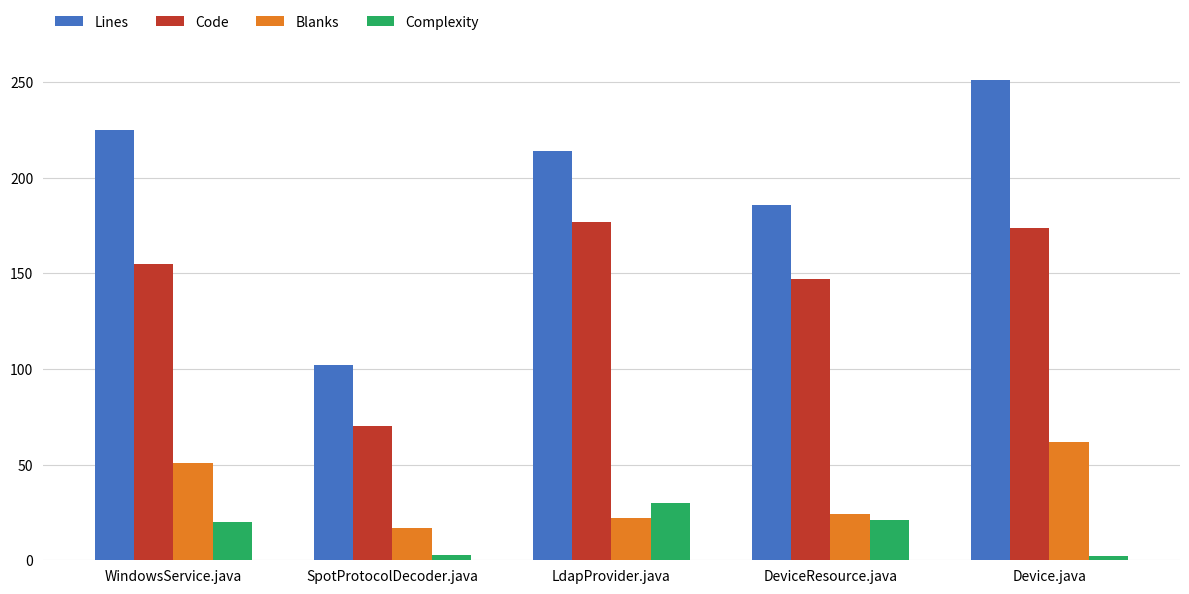

How many groups of bars are there?

5